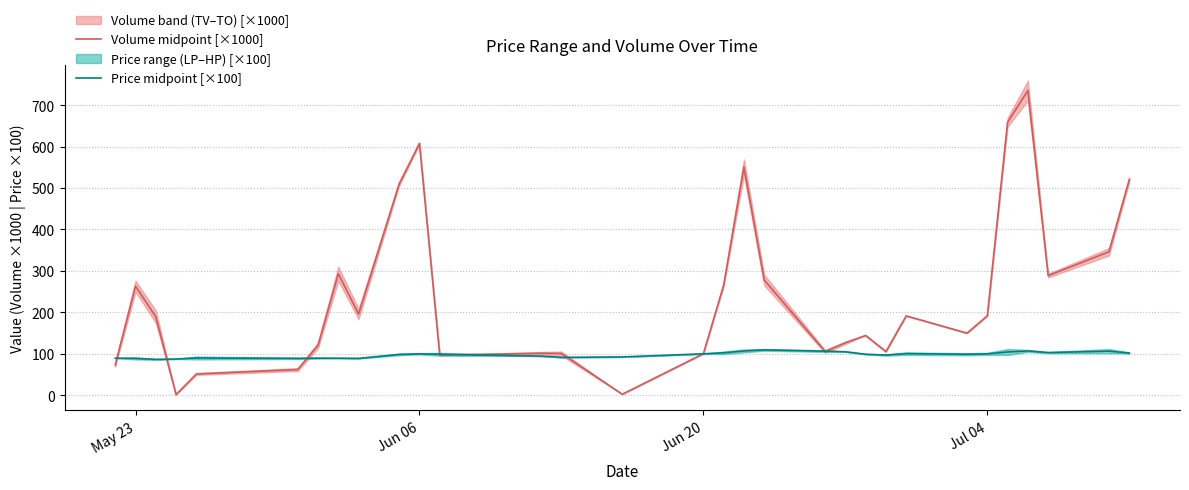

Reading left to right, transcribe all the data shown in this chart.

Volume midpoint [×1000]: 72.8	262.8	189.0	0.9	50.8	61.5	120.0	292.9	195.6	509.7	607.5	96.5	100.9	100.3	1.9	99.8	265.5	550.5	277.8	105.2	126.1	143.9	104.9	191.1	149.5	191.3	658.8	735.1	288.4	345.9	520.2
Price midpoint [×100]: 89.0	88.5	86.0	87.0	89.5	88.5	89.0	89.0	88.5	98.0	99.5	98.5	94.0	91.0	92.0	99.5	102.0	106.5	109.0	106.0	104.5	98.5	96.5	100.0	98.5	99.5	104.0	106.5	102.5	106.0	101.5